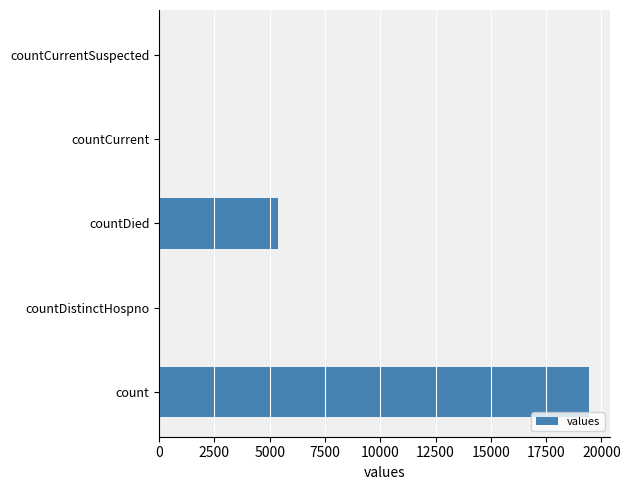

The value at count is 6363. True or false?

False